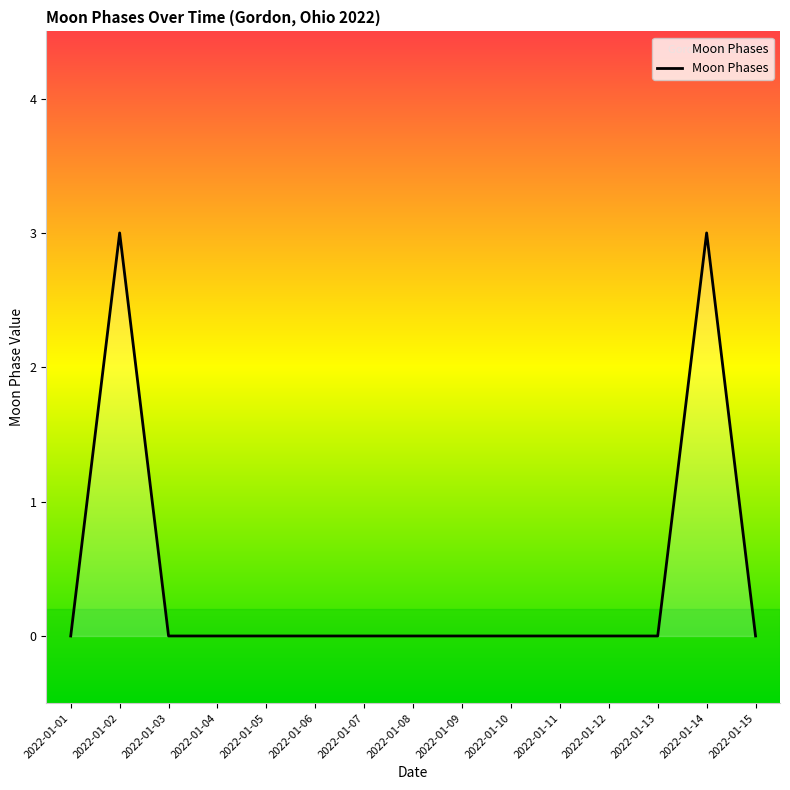

What is the sum of all values?

6